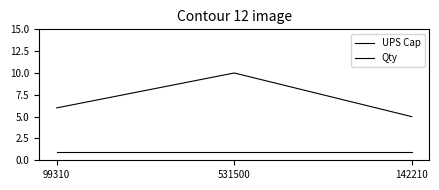

Does the chart have visible grid lines?

No